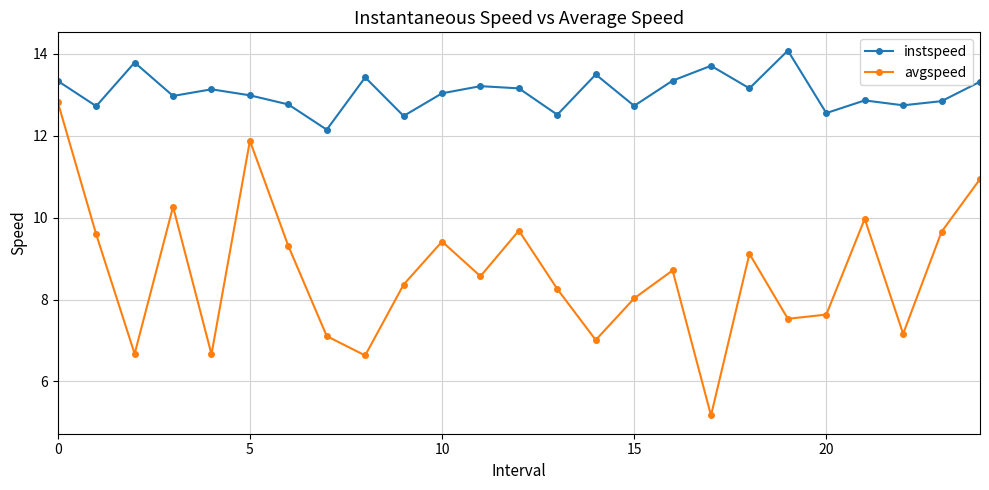

What is the difference between the maximum and minimum values in the avgspeed series?

7.7